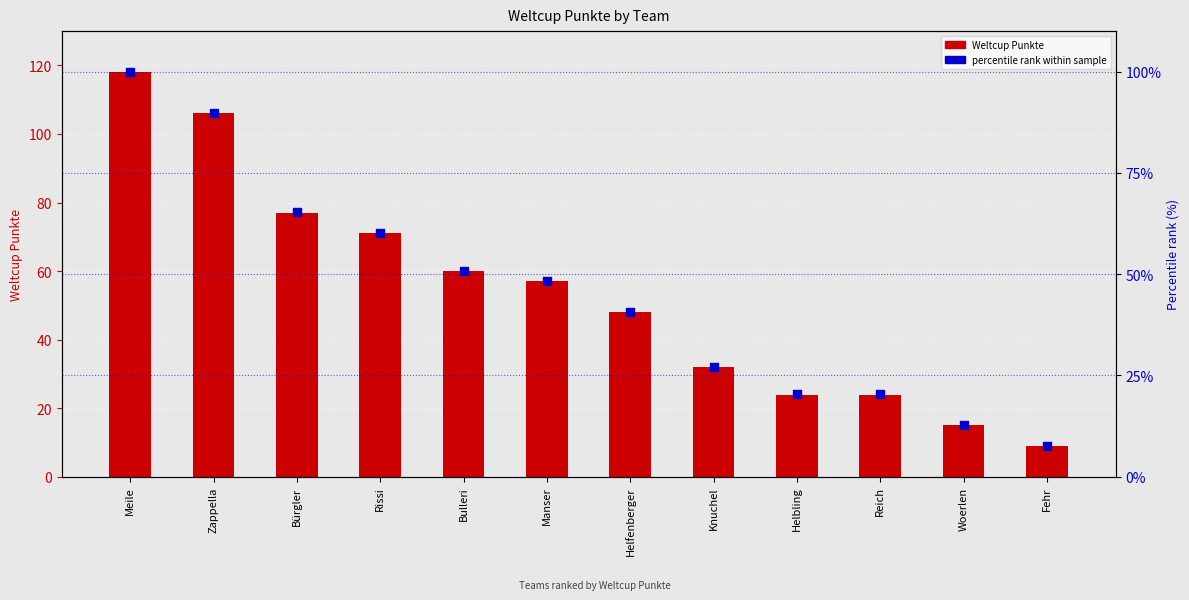

What is the total value across all series at Manser?

105.3